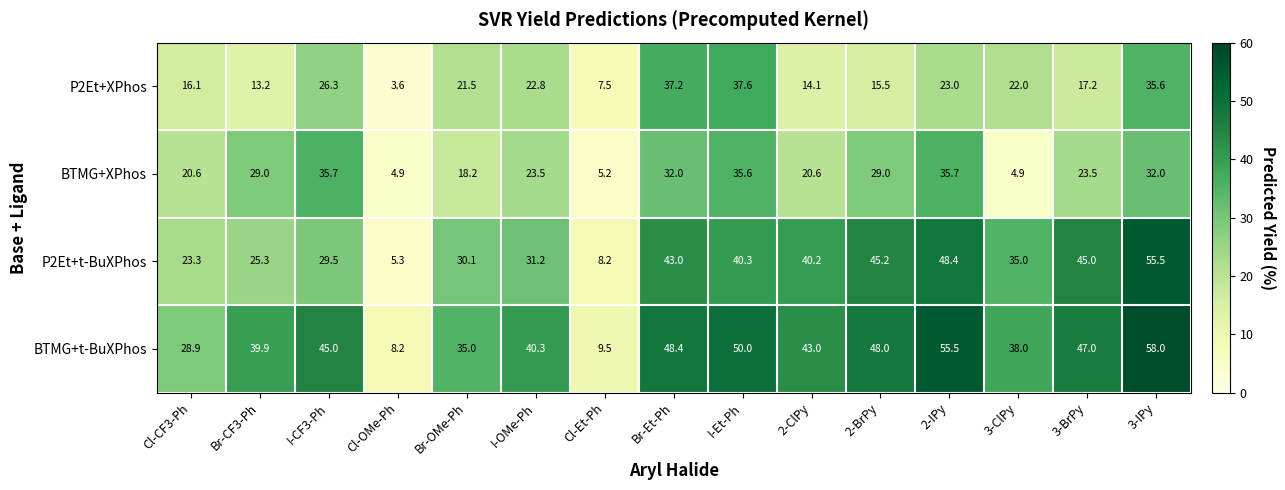

What is the sum of all BTMG+XPhos values?

350.4